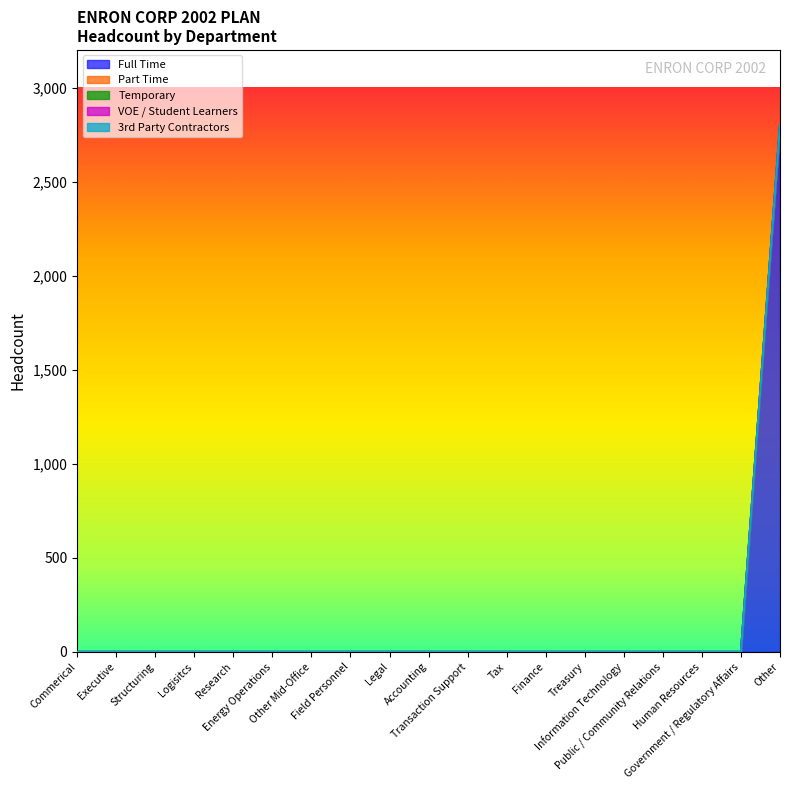

At which category is the sum across all series the highest?

Other